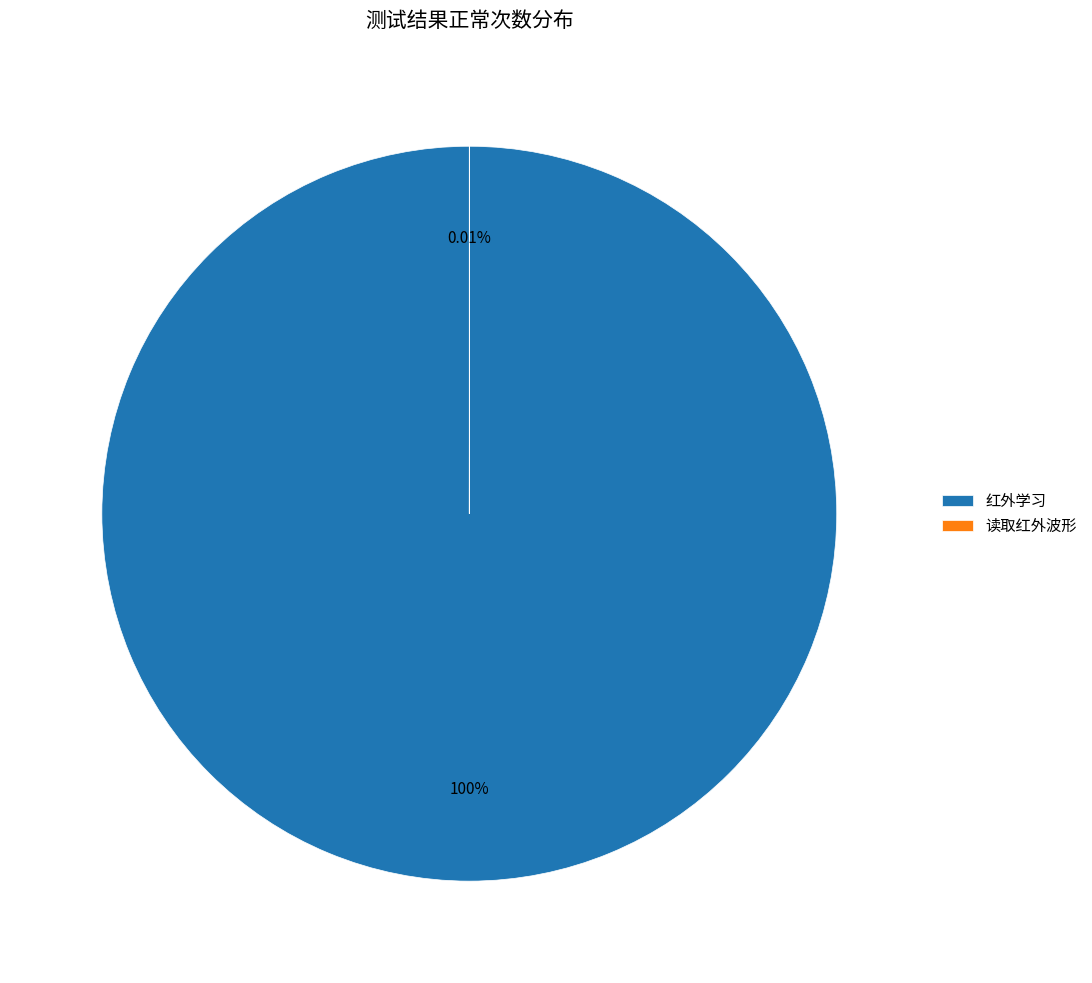

True or false: 红外学习 accounts for 100% of the total.

True